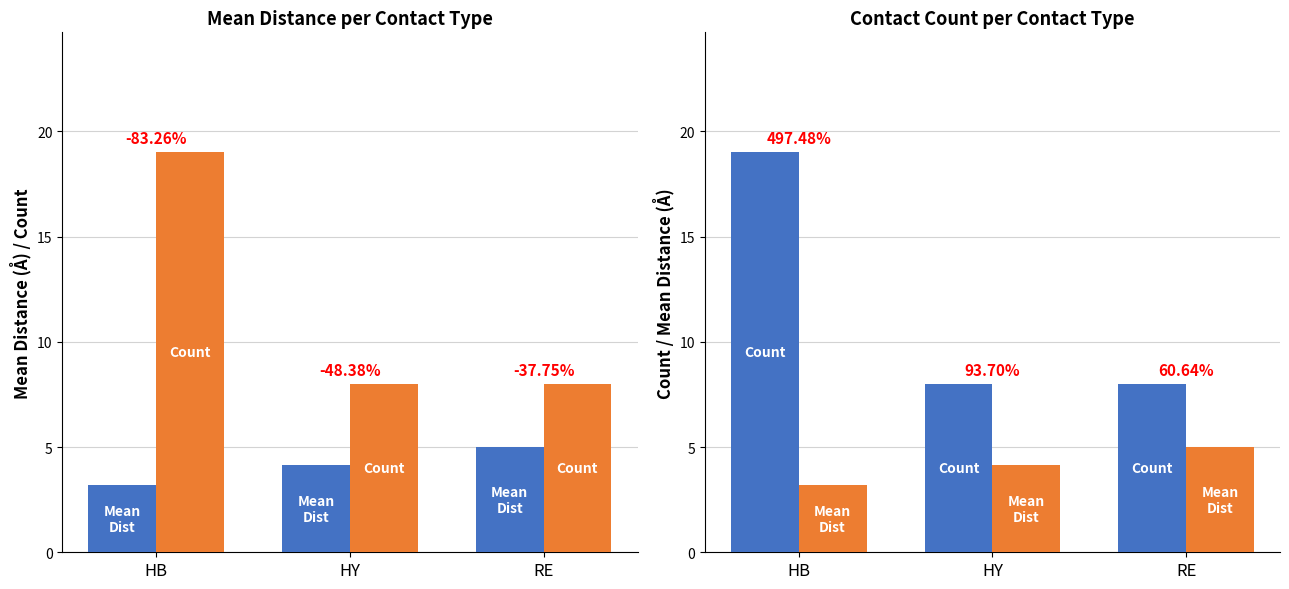

What is the average value of the Mean Dist (Å) series?

4.1